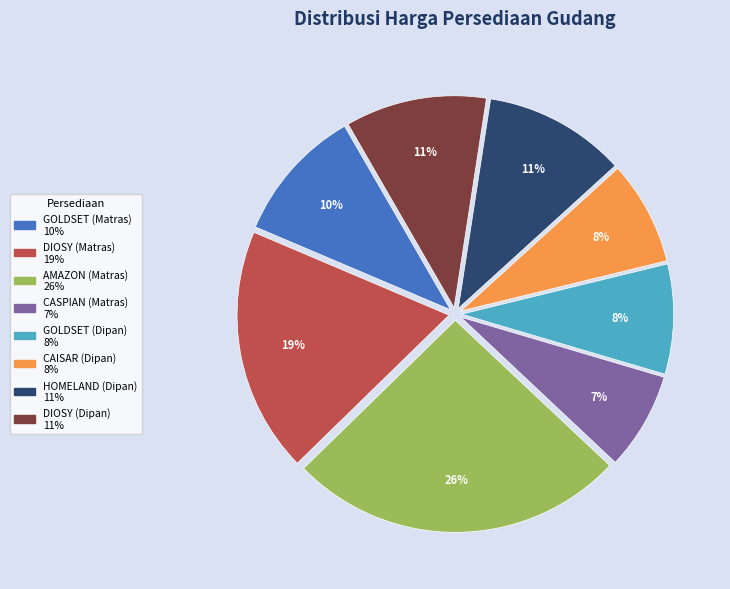

True or false: GOLDSET (Matras) accounts for 2% of the total.

False